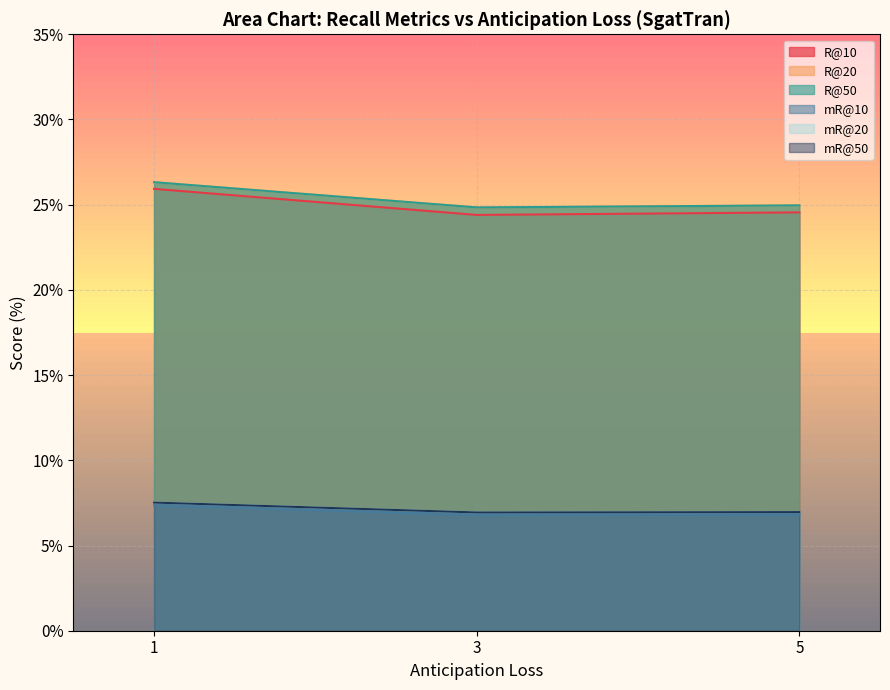

What are all the series names shown in the legend?

R@10, R@20, R@50, mR@10, mR@20, mR@50